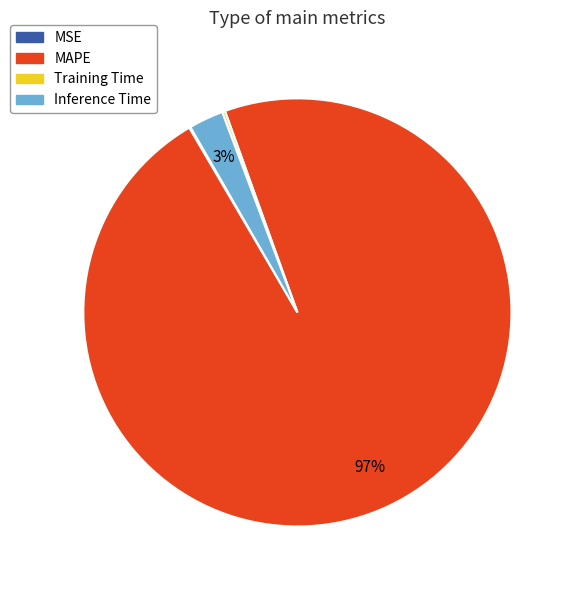

To the nearest percent, what percentage of the pie is Inference Time?

3%